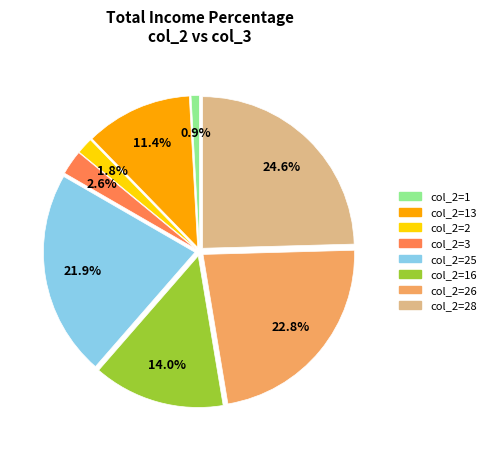

Is there a majority slice in this chart?

No